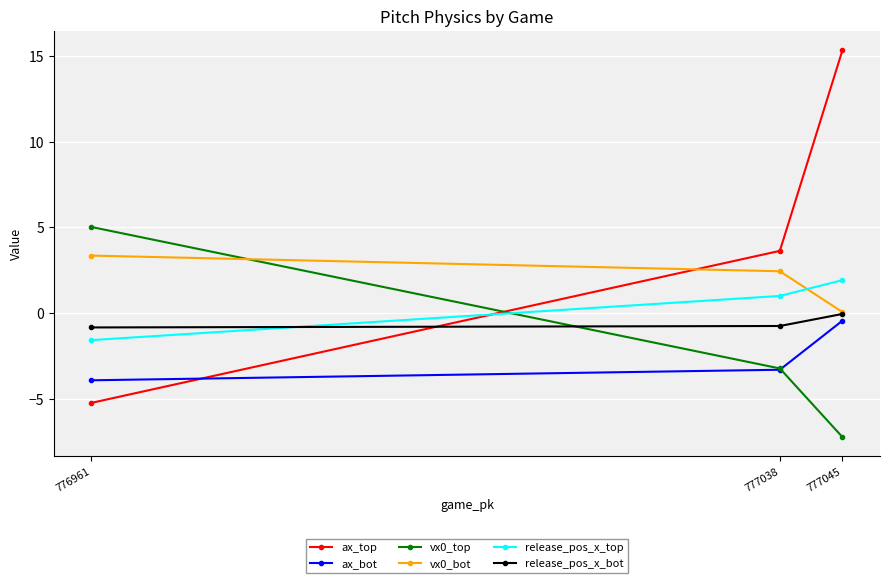

What is the approximate value of ax_bot at 777038?

-3.3